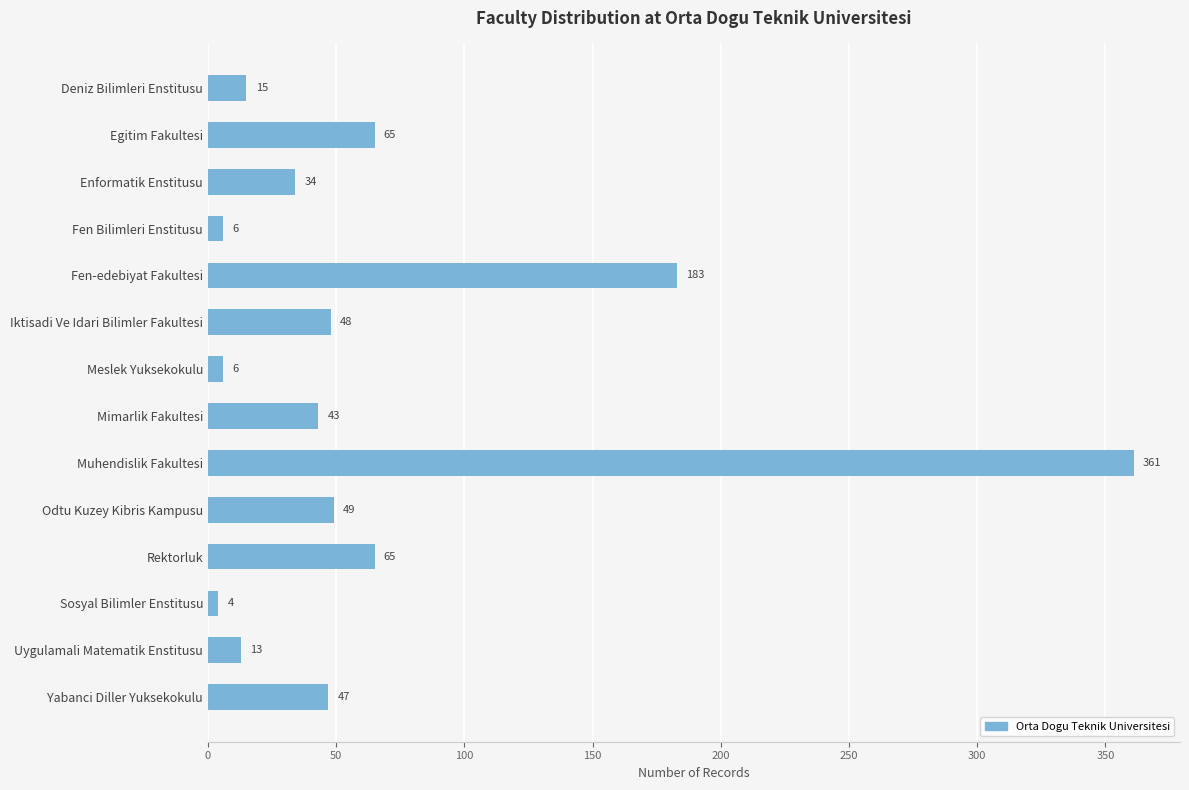

What value does the data have at Fen Bilimleri Enstitusu?

6